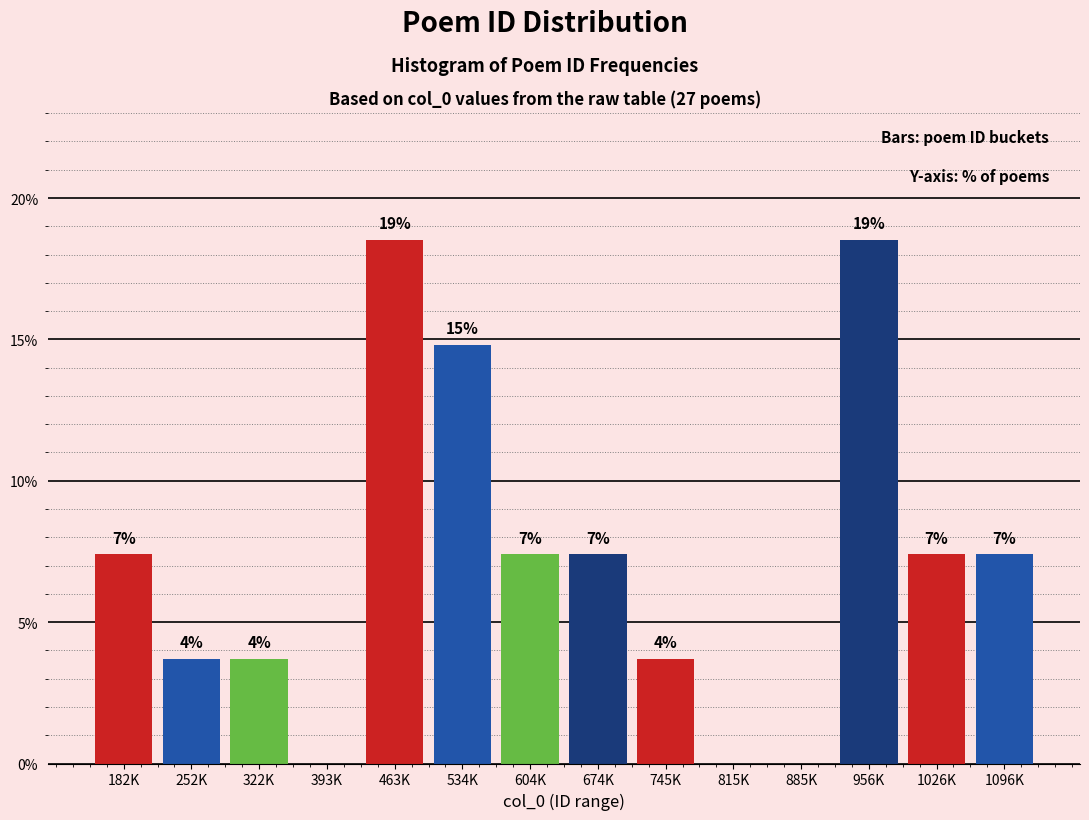

Are the bars horizontal?

No